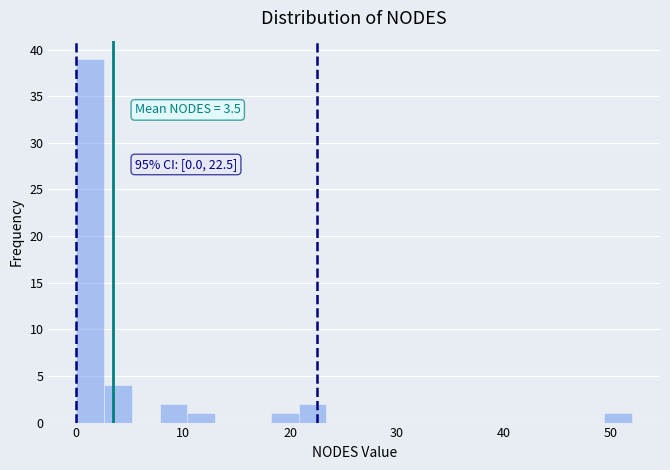

Around what value on the x-axis is the tallest bar? Give the approximate position of its centre, as read against the axis.

1